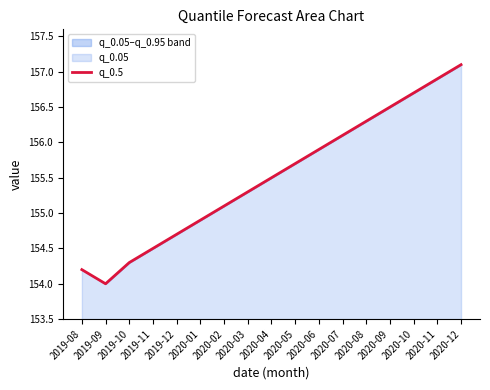

What is the ratio of the value at 2019-09 to the value at 2020-10?

1.0